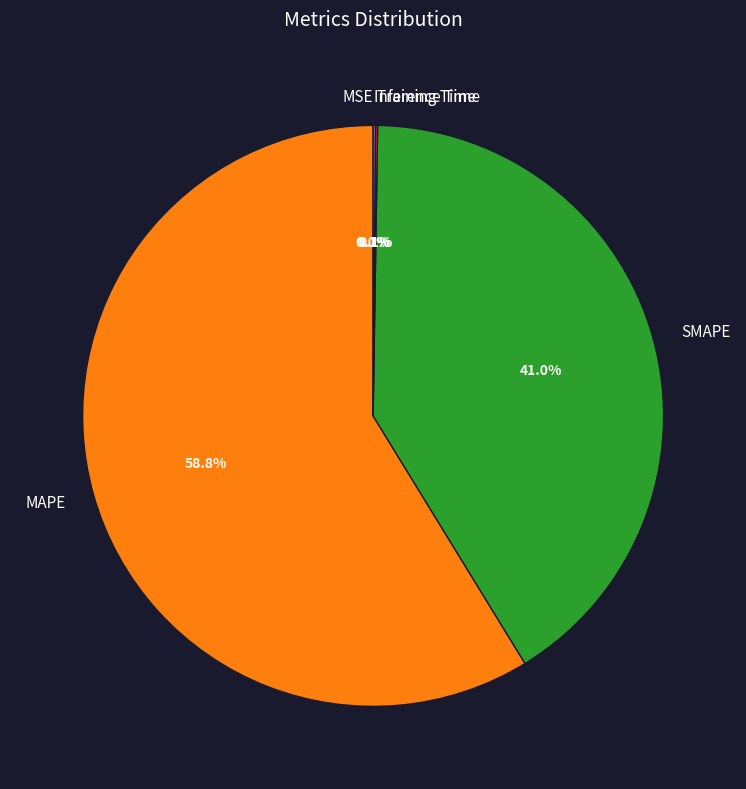

What is the largest slice in the pie chart?

MAPE